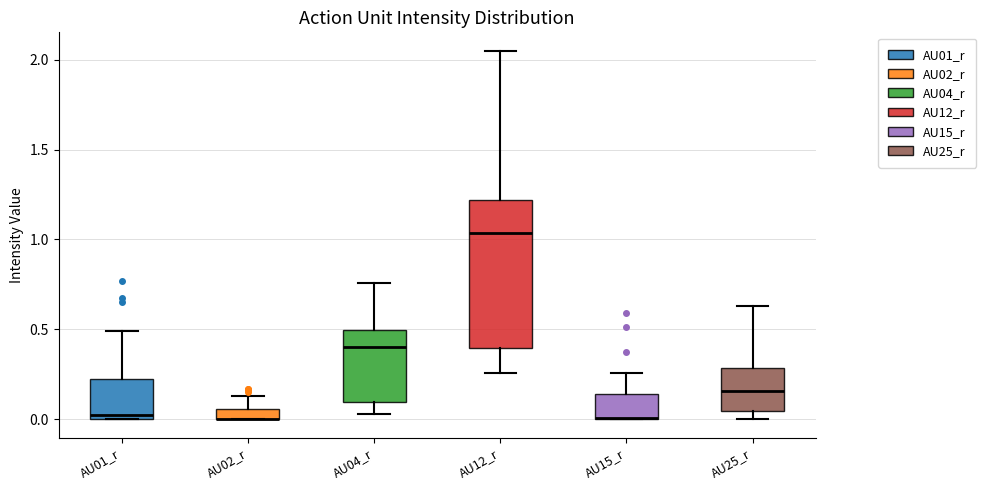

Where is the upper edge of the box for AU25_r on the y-axis? The values are not printed on the chart, so give them approximately, as read against the axis.

0.30